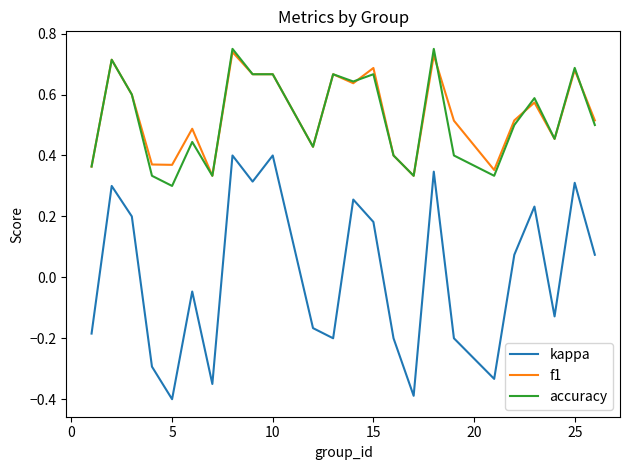

Which series has the widest spread of values?

kappa